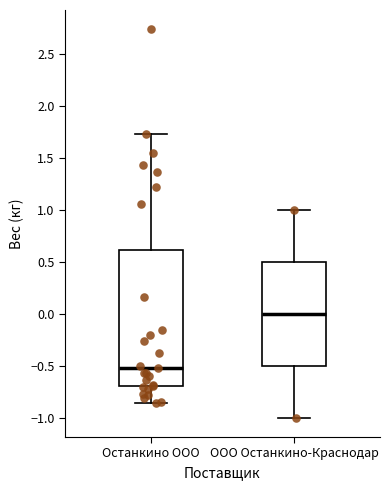

Where does the upper whisker of the box for ООО Останкино-Краснодар end on the y-axis? The values are not printed on the chart, so give them approximately, as read against the axis.

1.00